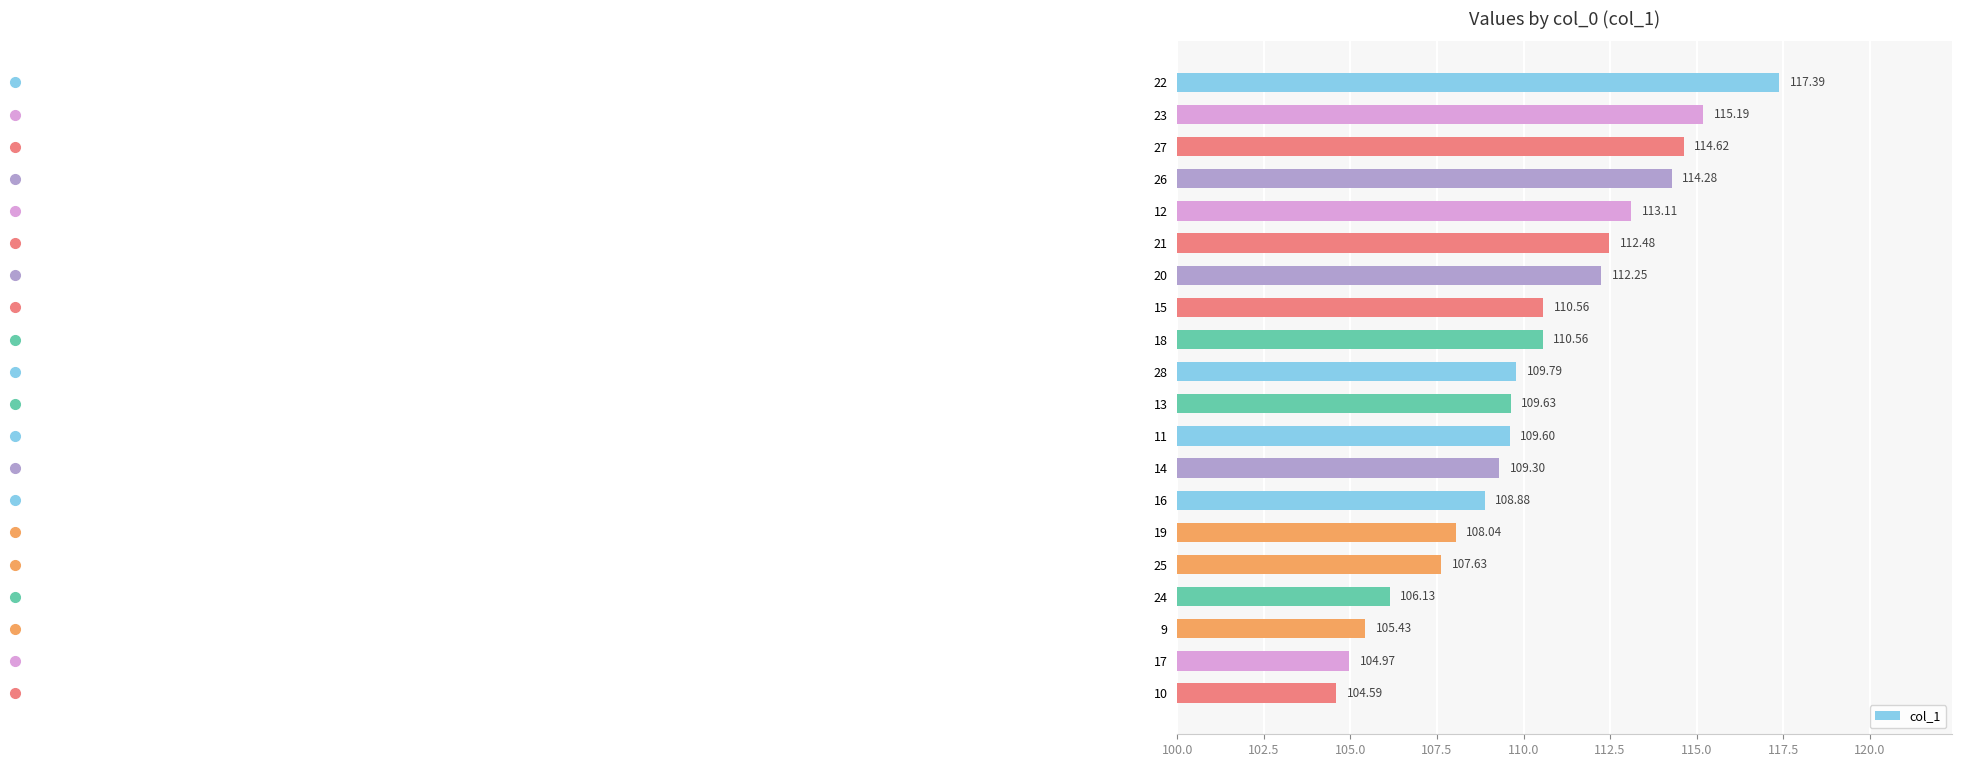

What is the sum of the values at 19 and 12?

221.2